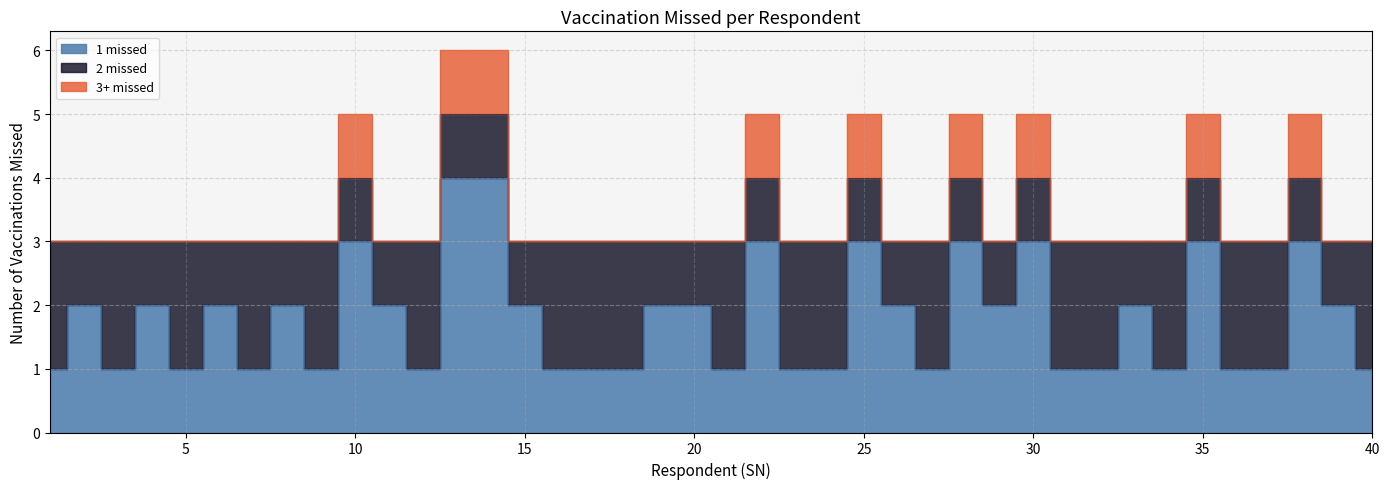

How many series are shown in this chart?

3